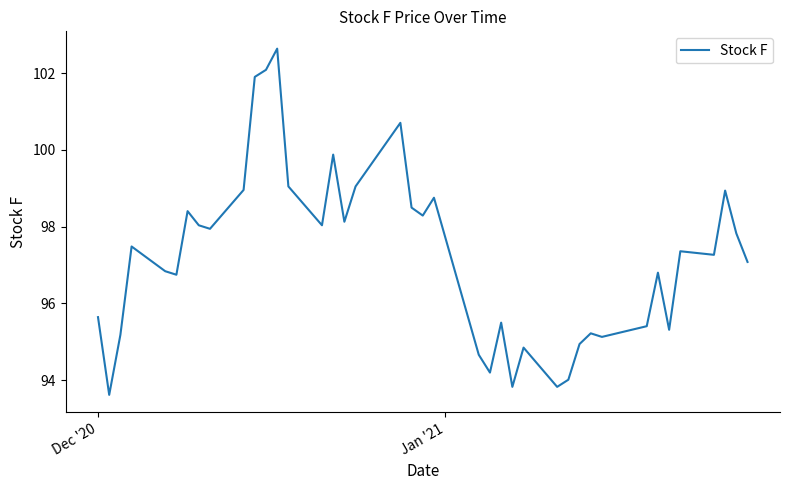

What is the smallest value displayed?

93.6